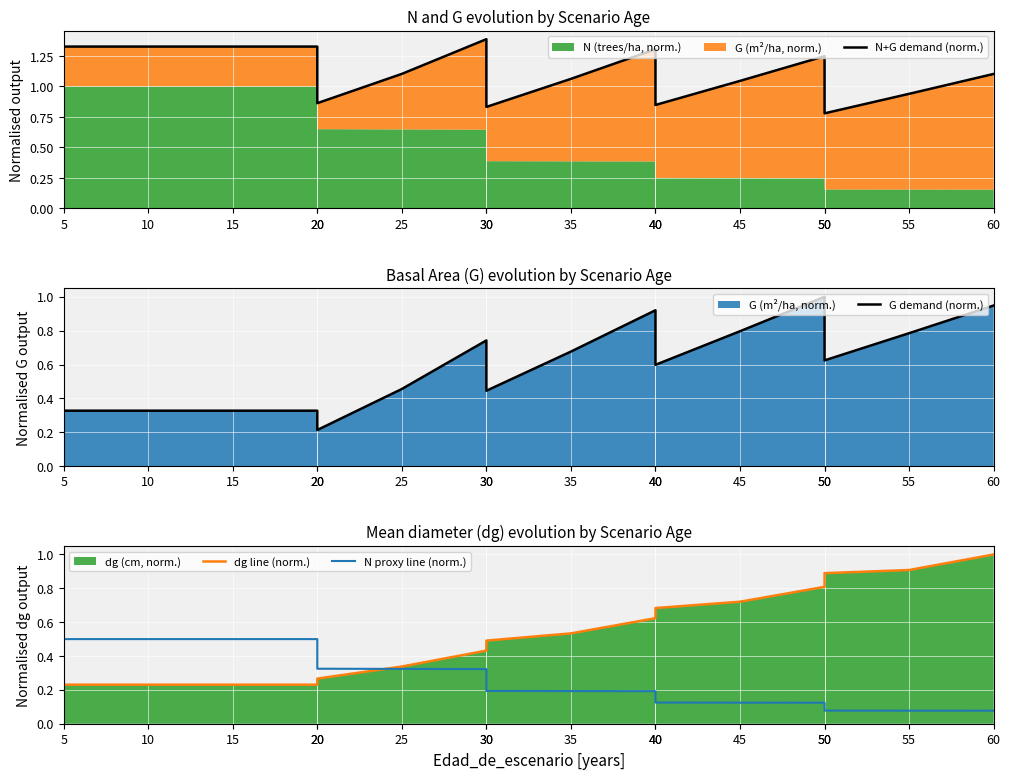

Reading left to right, extract all data points from this chart.

N+G demand (norm.): 5=1.3	10=1.3	15=1.3	20=1.3	20=0.9	25=1.1	30=1.4	30=0.8	35=1.1	40=1.3	40=0.8	45=1.0	50=1.2	50=0.8	55=0.9	60=1.1
G demand (norm.): 5=0.3	10=0.3	15=0.3	20=0.3	20=0.2	25=0.5	30=0.7	30=0.4	35=0.7	40=0.9	40=0.6	45=0.8	50=1.0	50=0.6	55=0.8	60=0.9
dg line (norm.): 5=0.2	10=0.2	15=0.2	20=0.2	20=0.3	25=0.3	30=0.4	30=0.5	35=0.5	40=0.6	40=0.7	45=0.7	50=0.8	50=0.9	55=0.9	60=1.0
N proxy line (norm.): 5=0.5	10=0.5	15=0.5	20=0.5	20=0.3	25=0.3	30=0.3	30=0.2	35=0.2	40=0.2	40=0.1	45=0.1	50=0.1	50=0.1	55=0.1	60=0.1